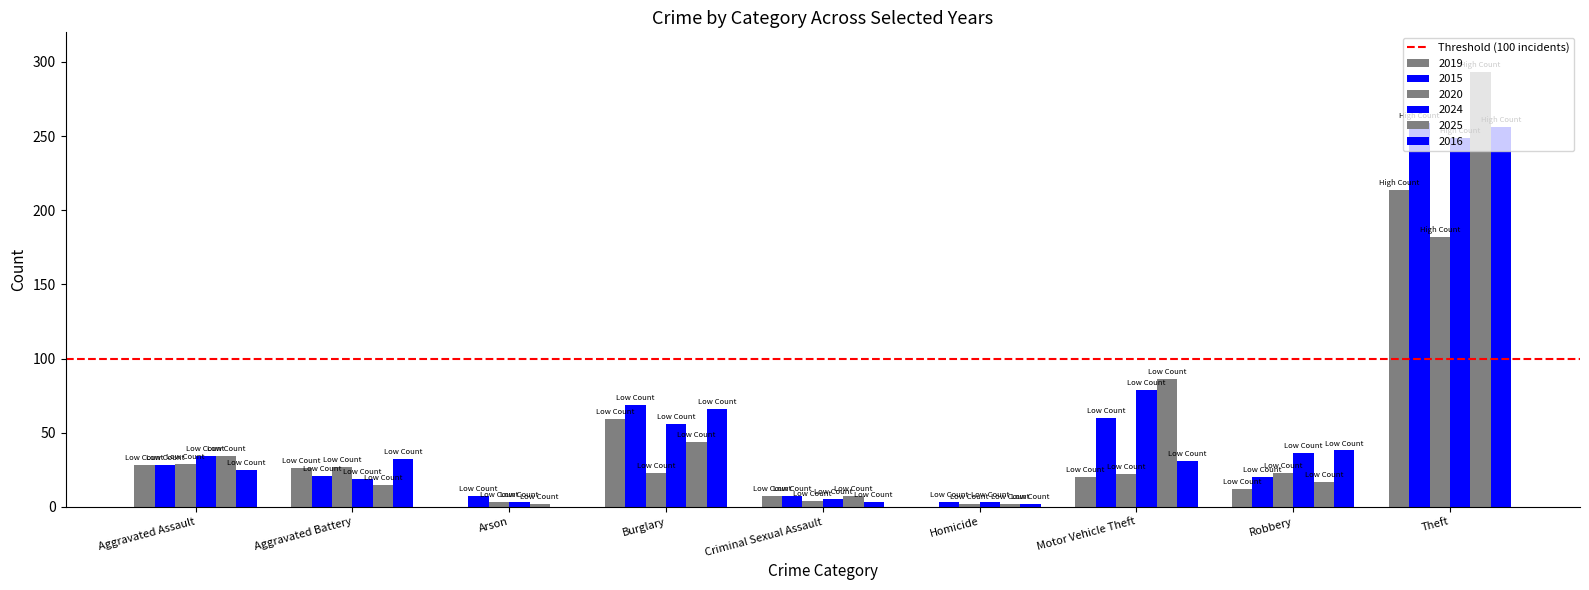

At which label is 2015 closest to 131?

Burglary